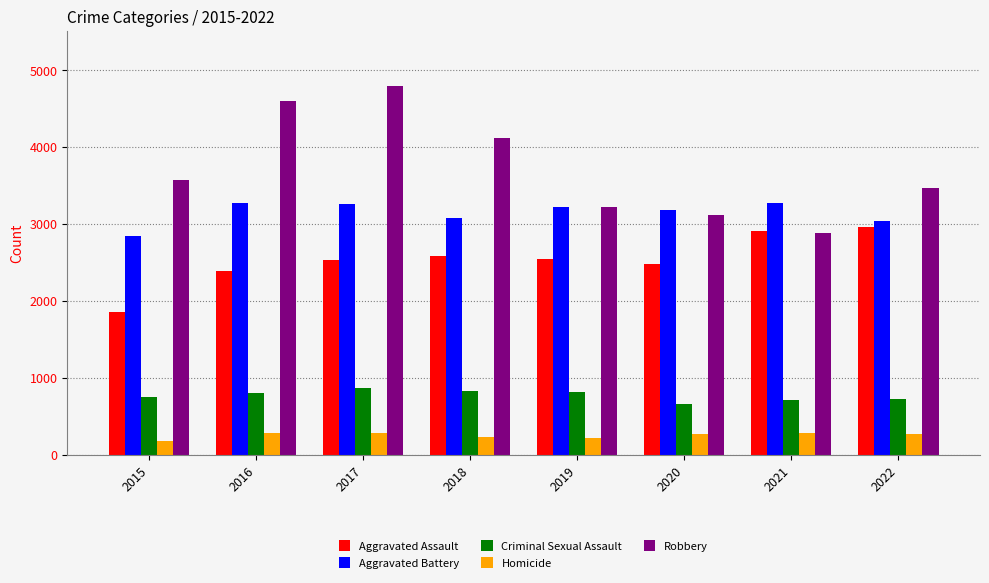

How many values in the Robbery series are below 3581?

4